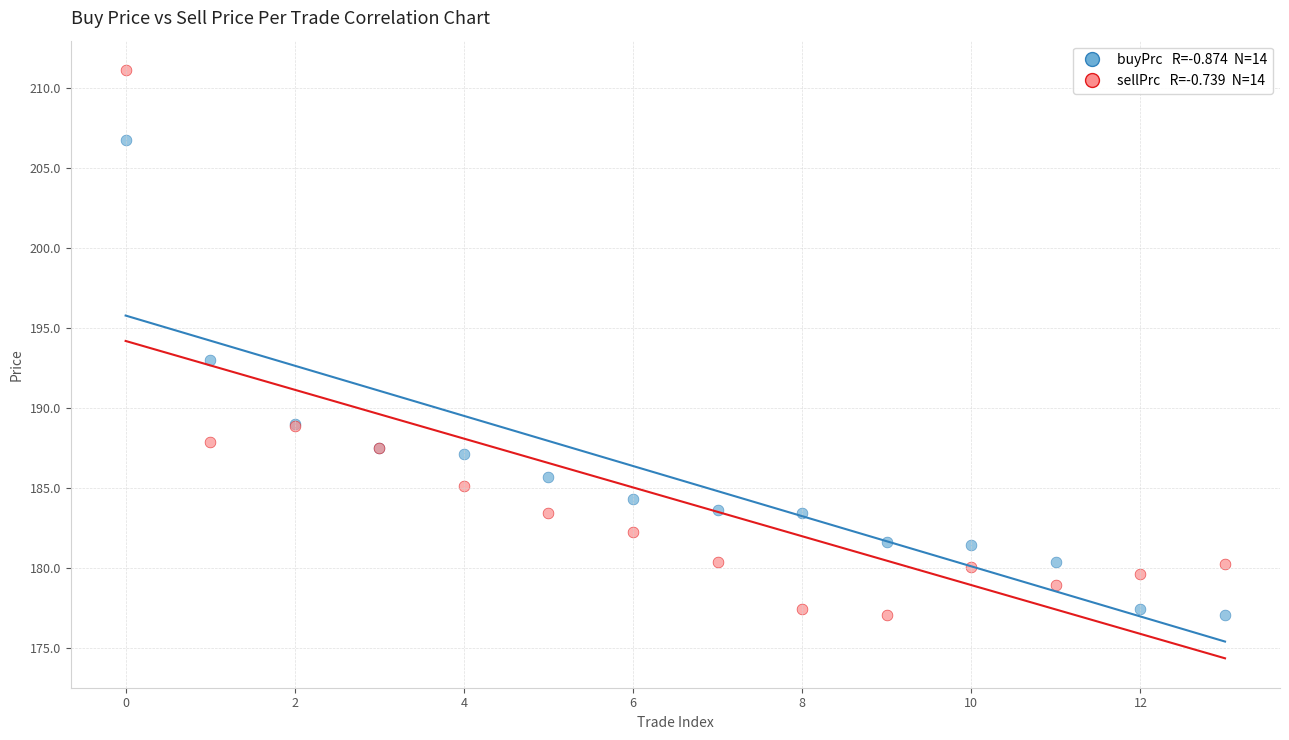

Across all series, what Y value is closest to 194?

193.0